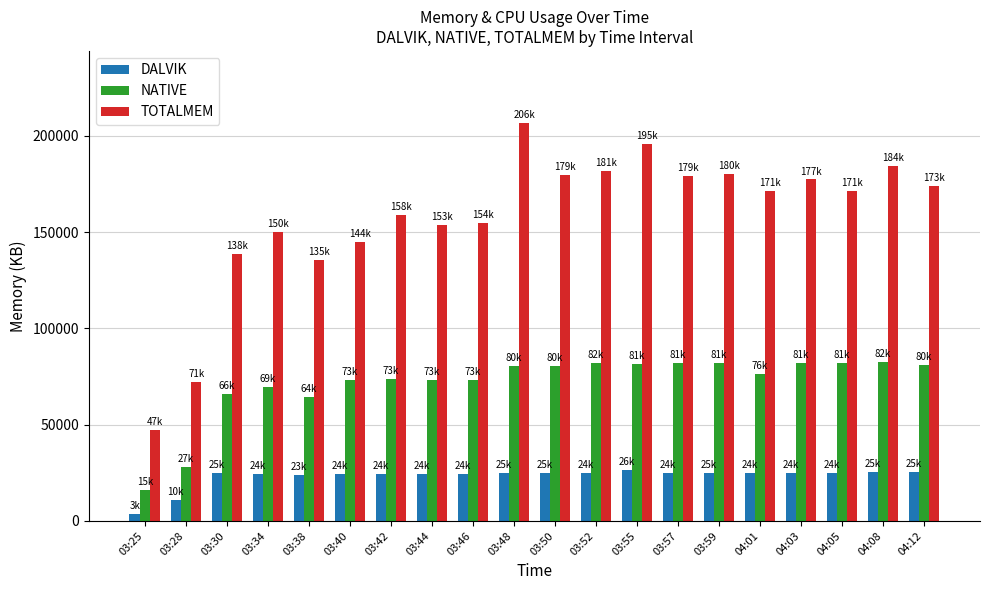

Which series has the largest range (max minus min)?

TOTALMEM